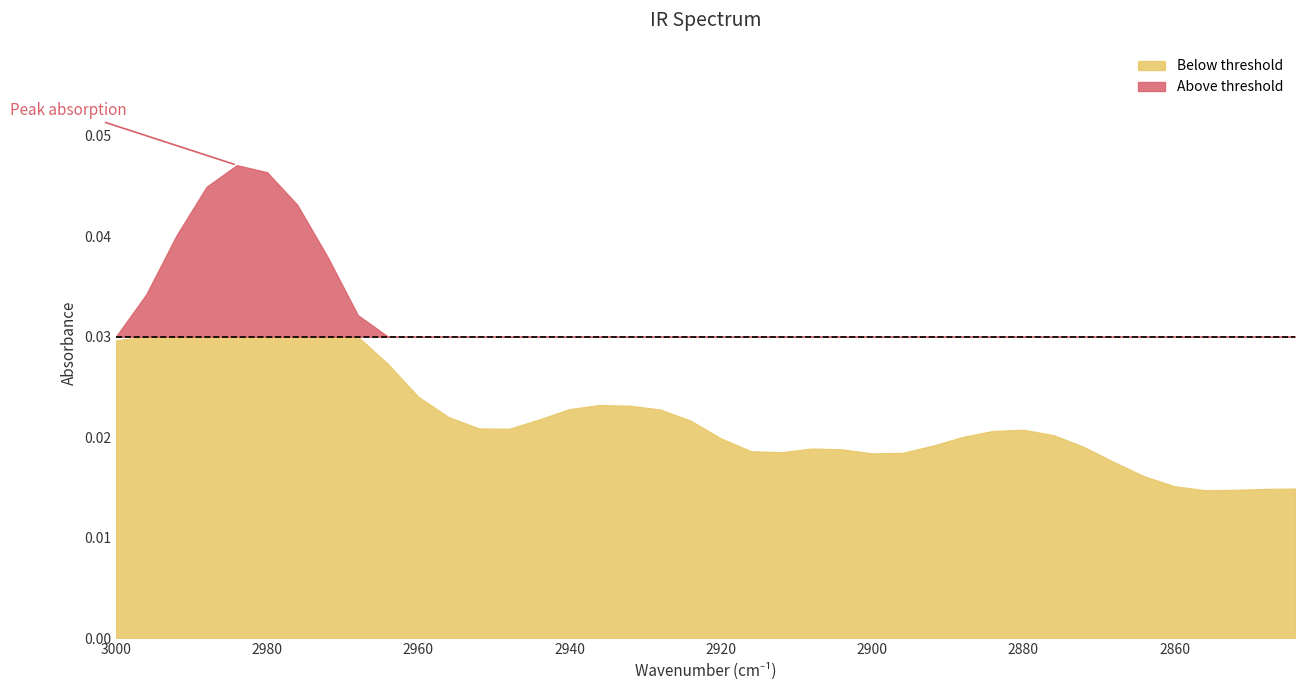

The value at 2868 is 0.0. True or false?

True